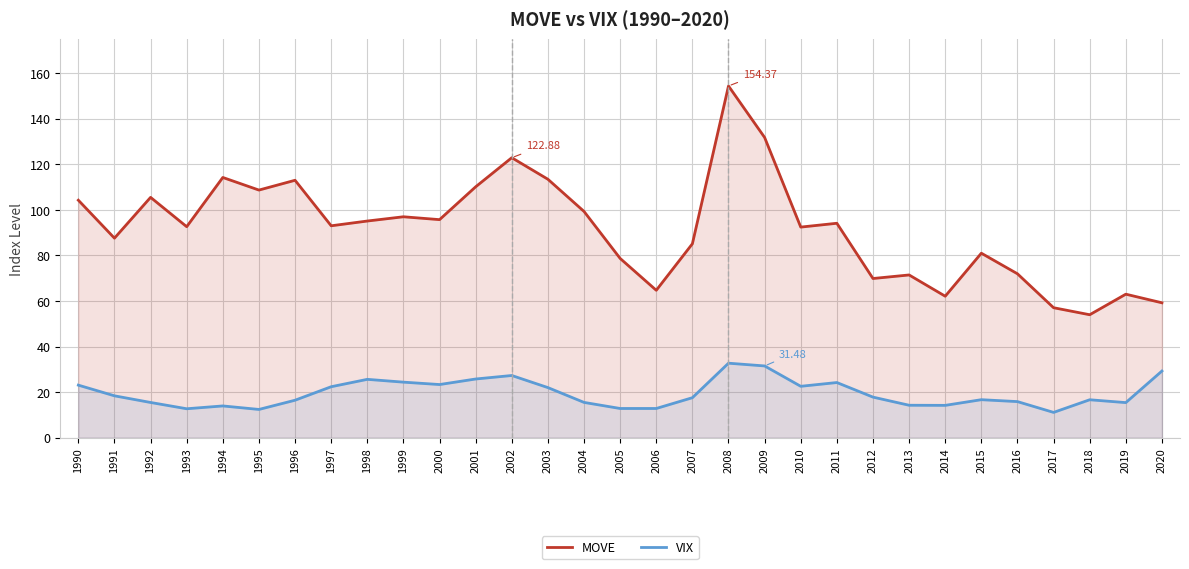

What is the spread (max minus min) of values at 2020?

30.0